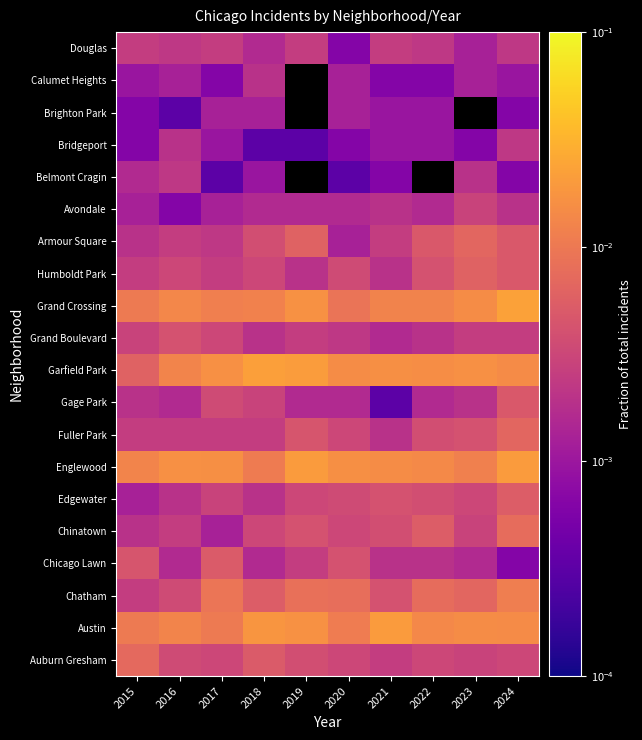

What is the total value across all series at 2016?

0.1